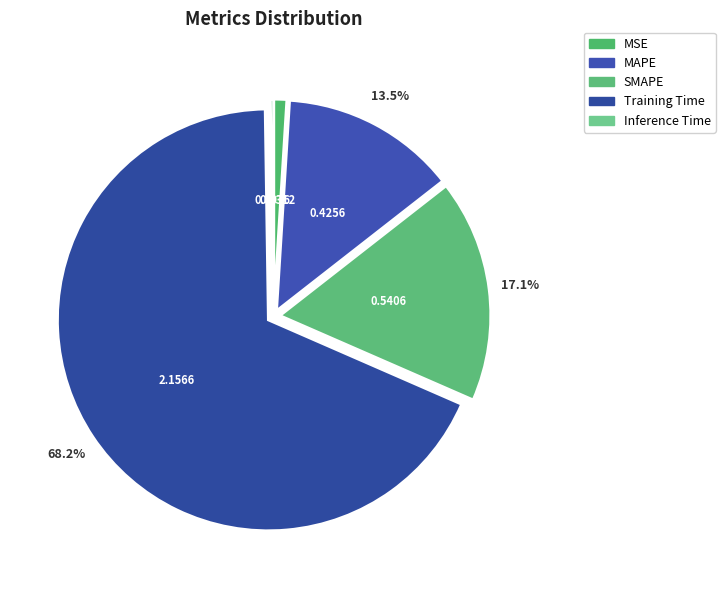

Rank the categories by value from highest to lowest.

Training Time, SMAPE, MAPE, MSE, Inference Time